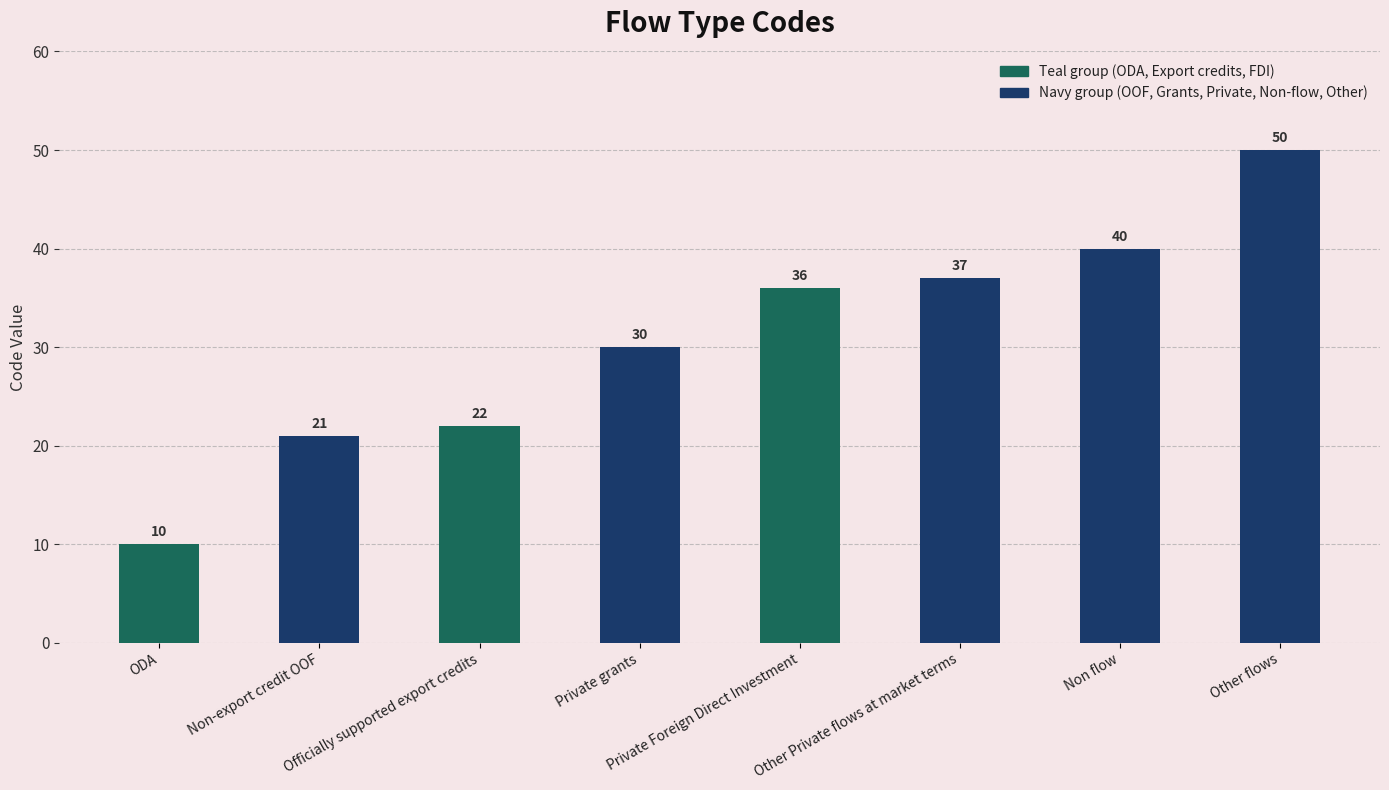

Which has a higher value, Non-export credit OOF or Non flow?

Non flow